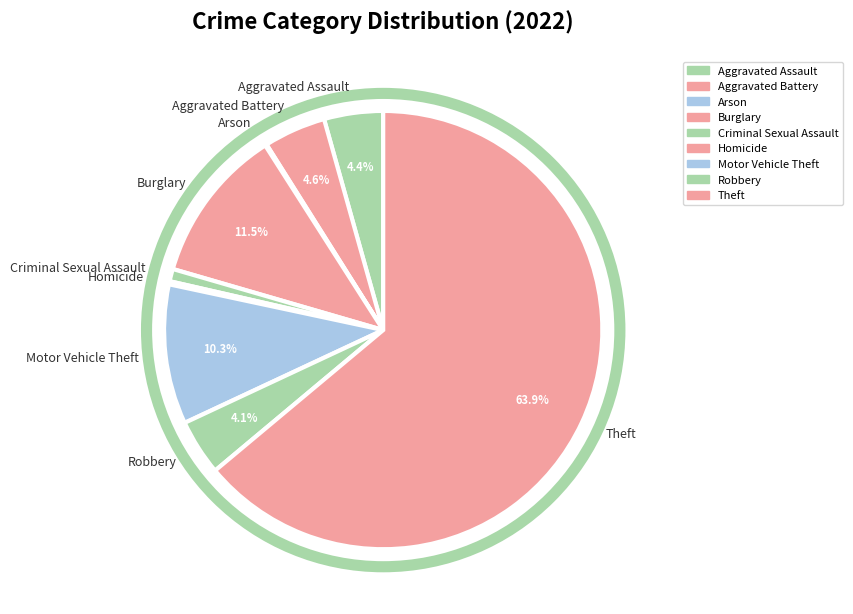

The Theft slice represents 70% of the pie. True or false?

False